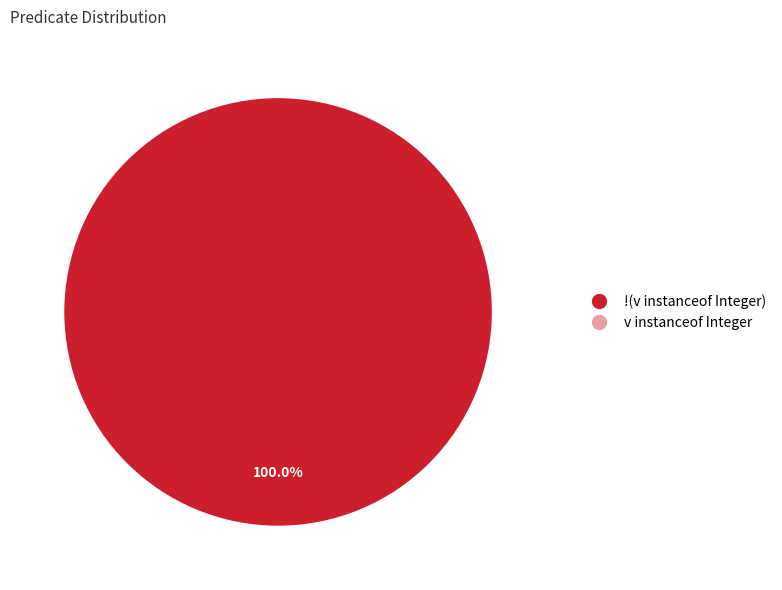

Does any single category account for the majority?

Yes